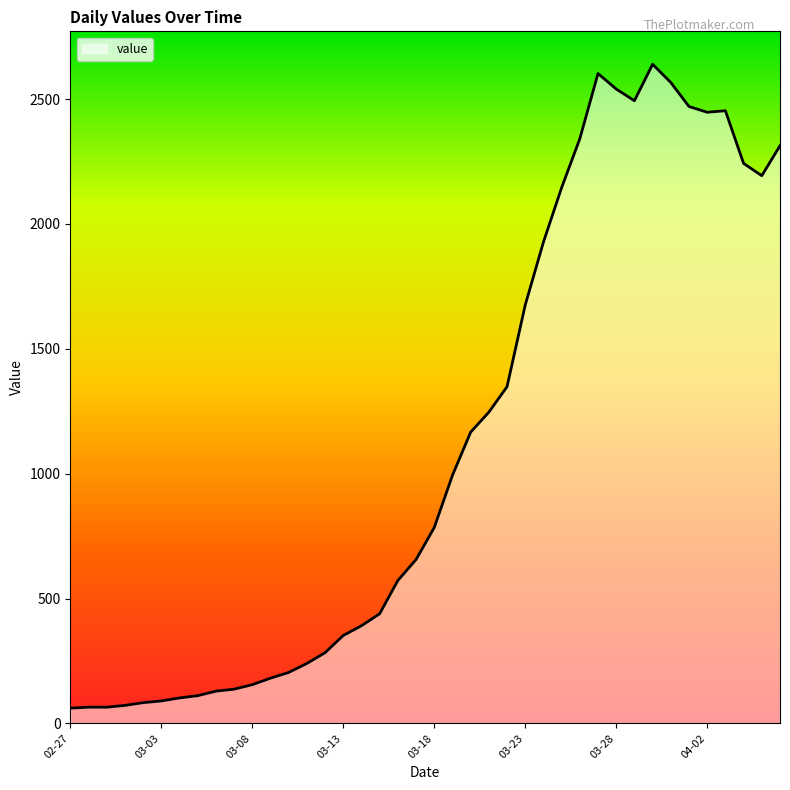

What is the difference between the maximum and minimum values?

2578